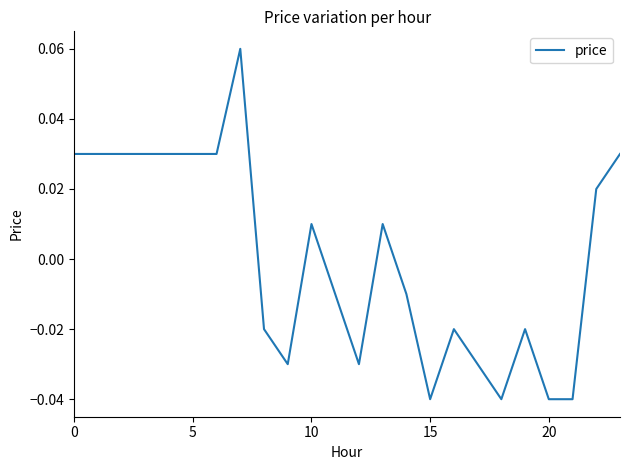

Reading left to right, what are all the values shown in this chart?

0.0	0.0	0.0	0.0	0.0	0.0	0.0	0.1	-0.0	-0.0	0.0	-0.0	-0.0	0.0	-0.0	-0.0	-0.0	-0.0	-0.0	-0.0	-0.0	-0.0	0.0	0.0